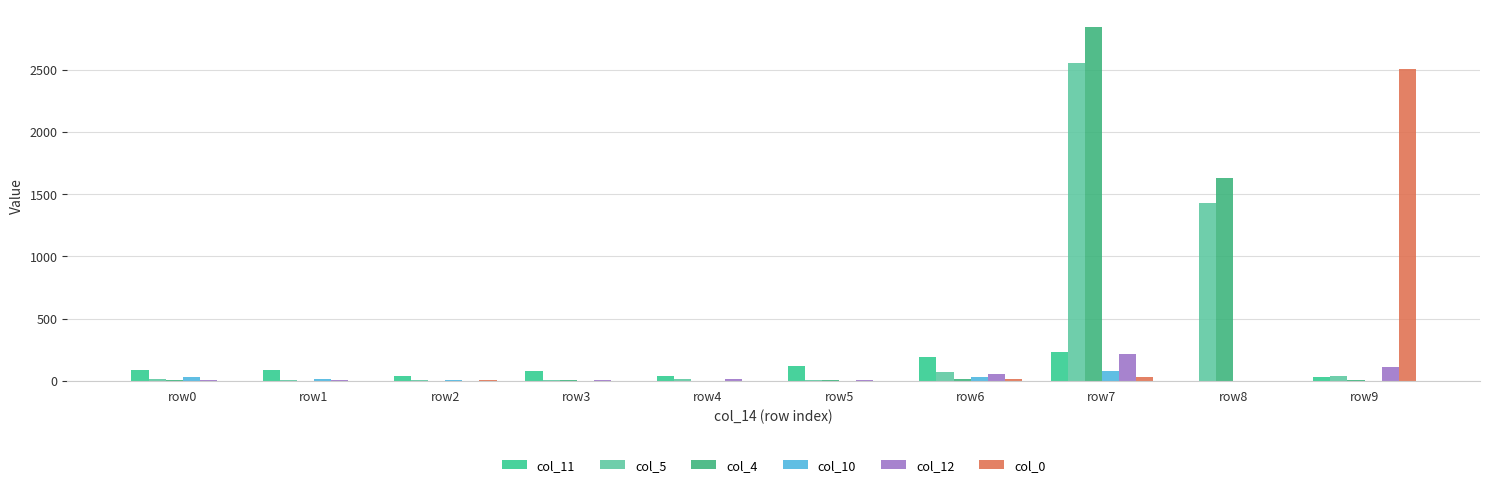

Which category has the lowest value in the col_12 series?

row2